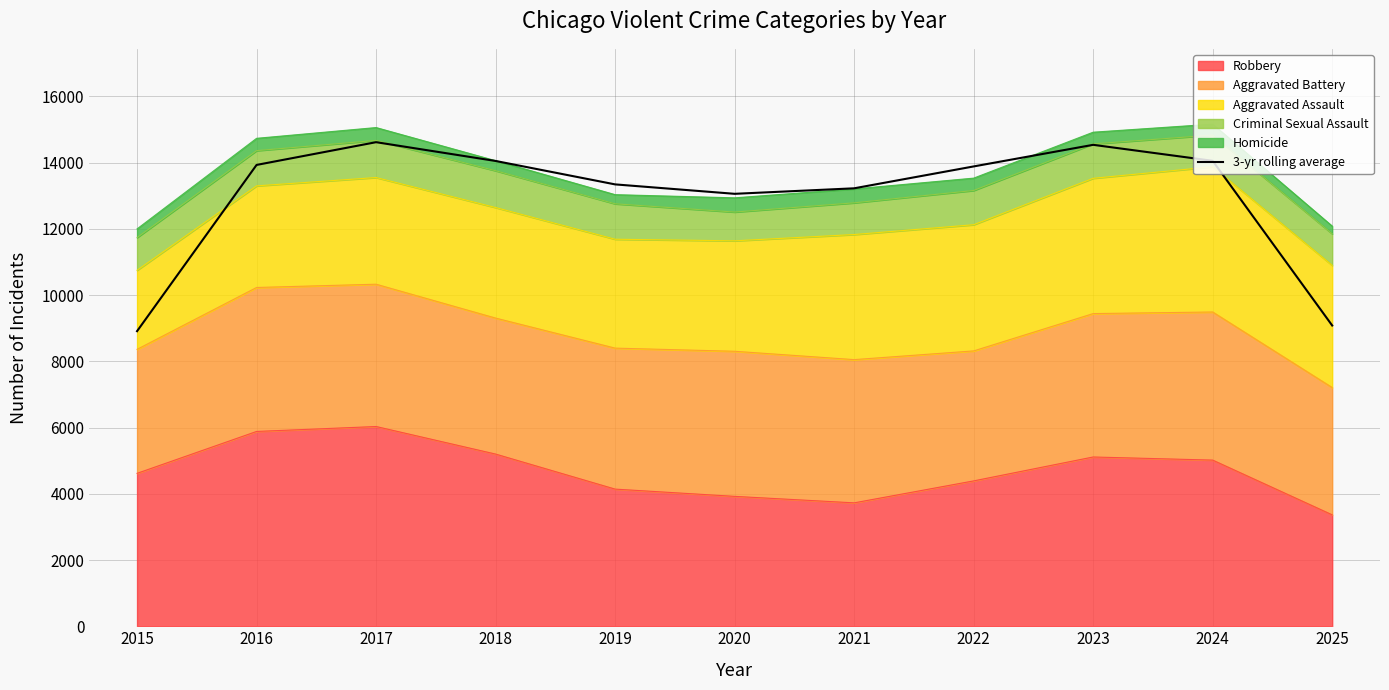

How many values are below 13884?

5